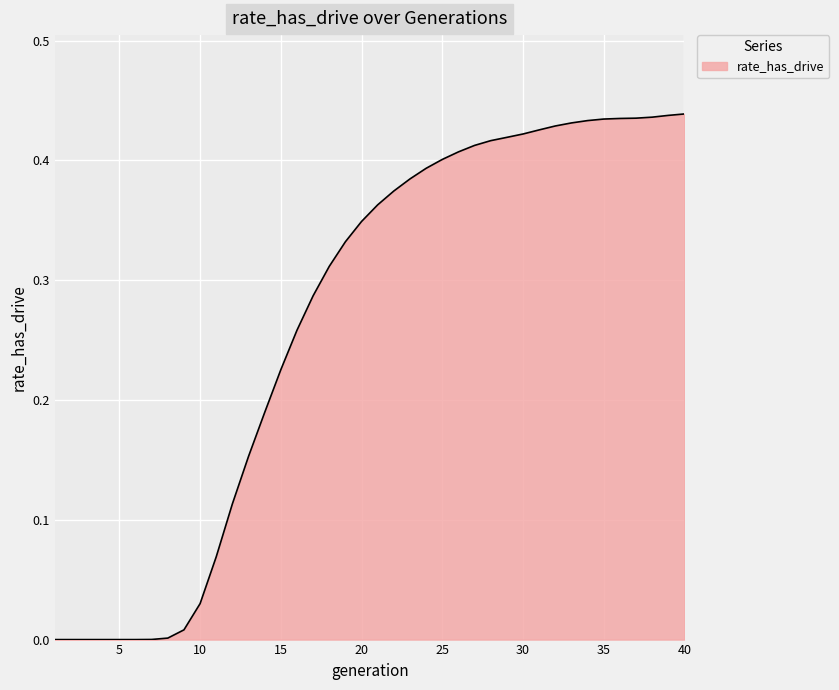

What is the value of the 28th point from the left?

0.4